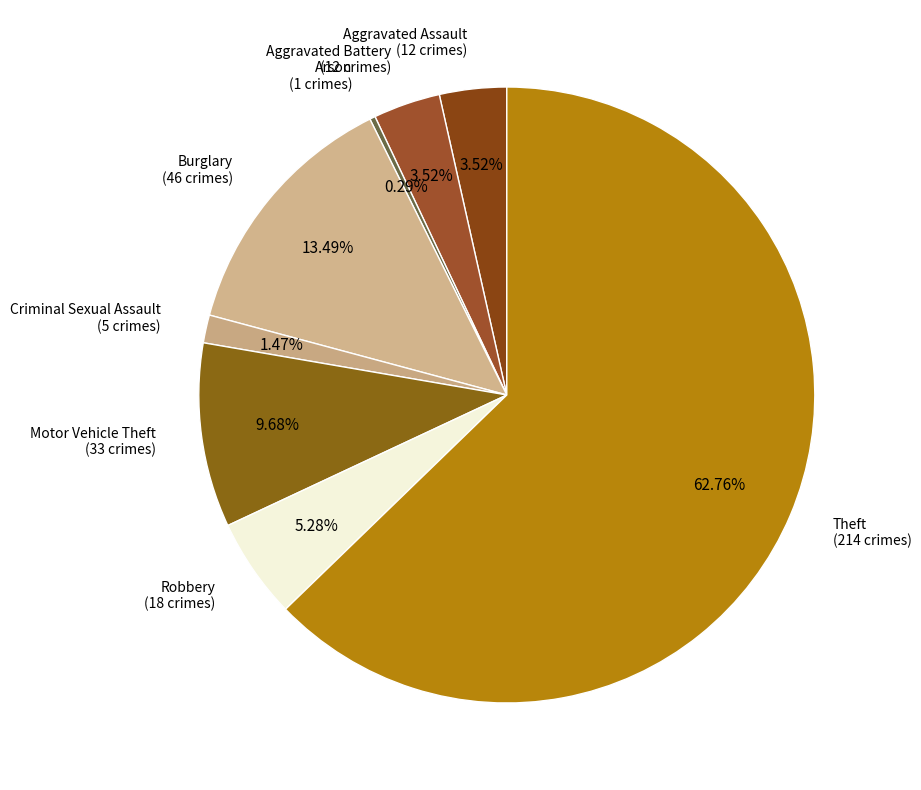

How many slices are in this pie chart?

8